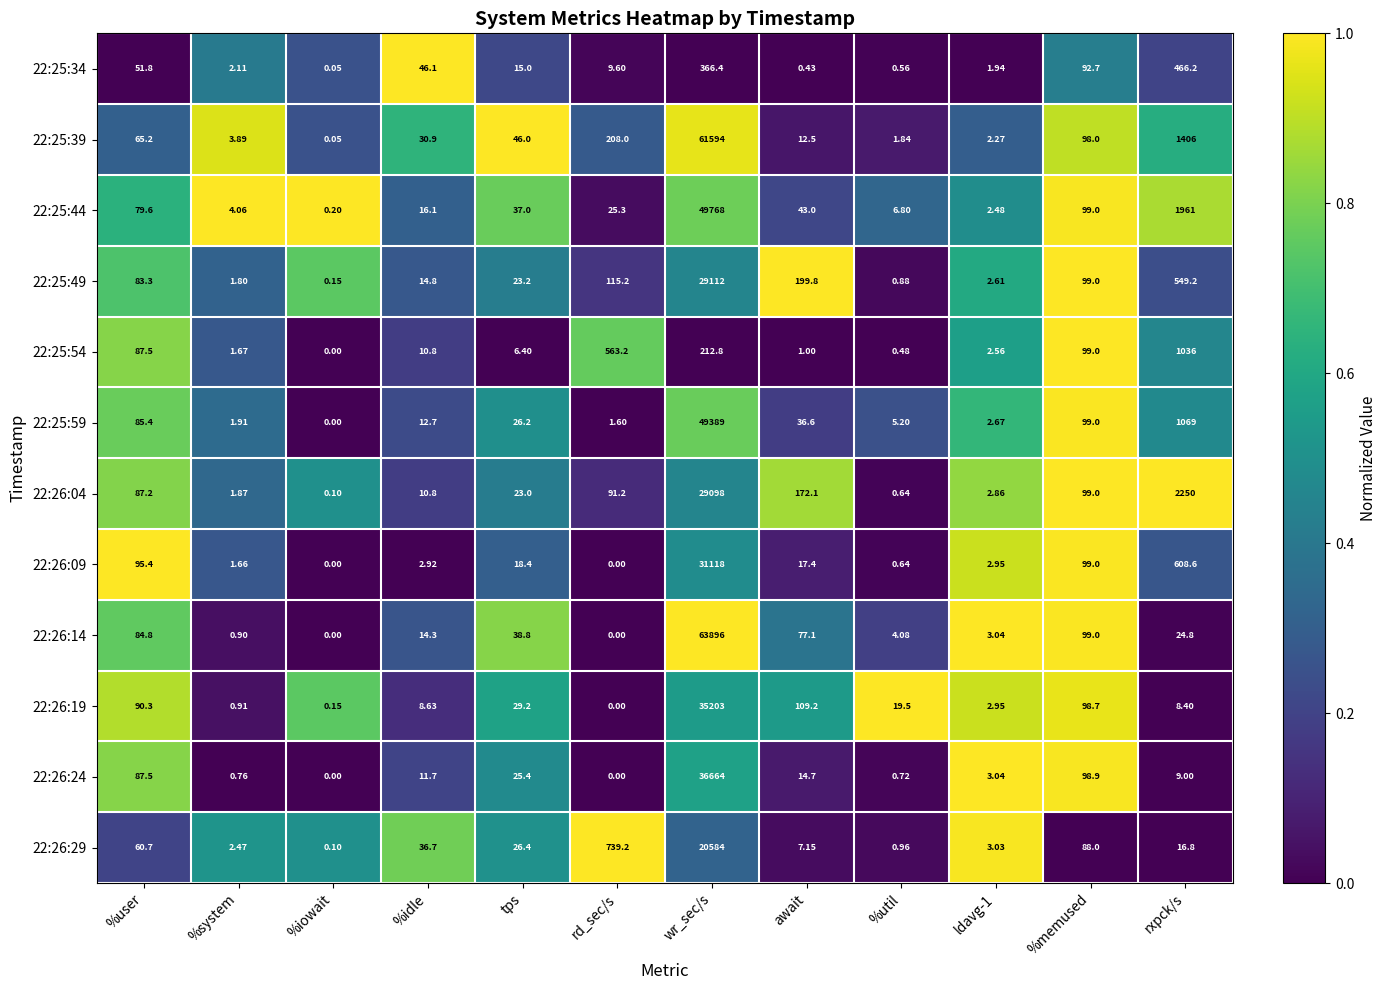

Which category has the highest value across all series?

wr_sec/s